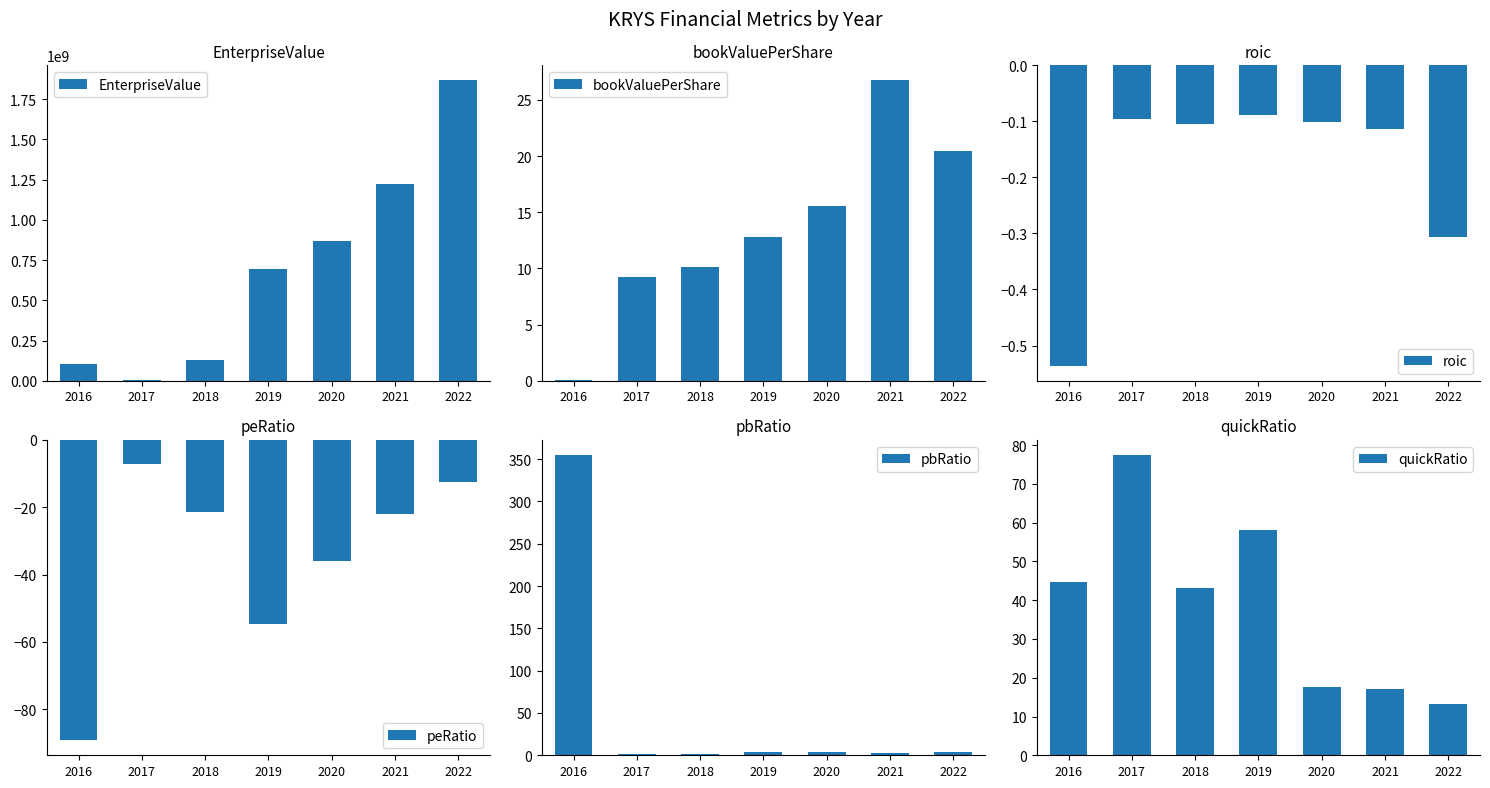

What is the approximate value of quickRatio at 2018?

43.1